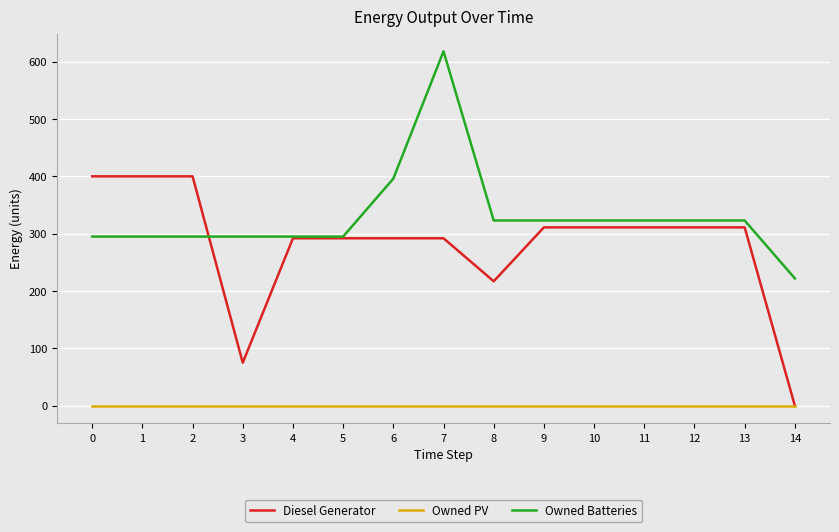

What is the sum of all Diesel Generator values?

4215